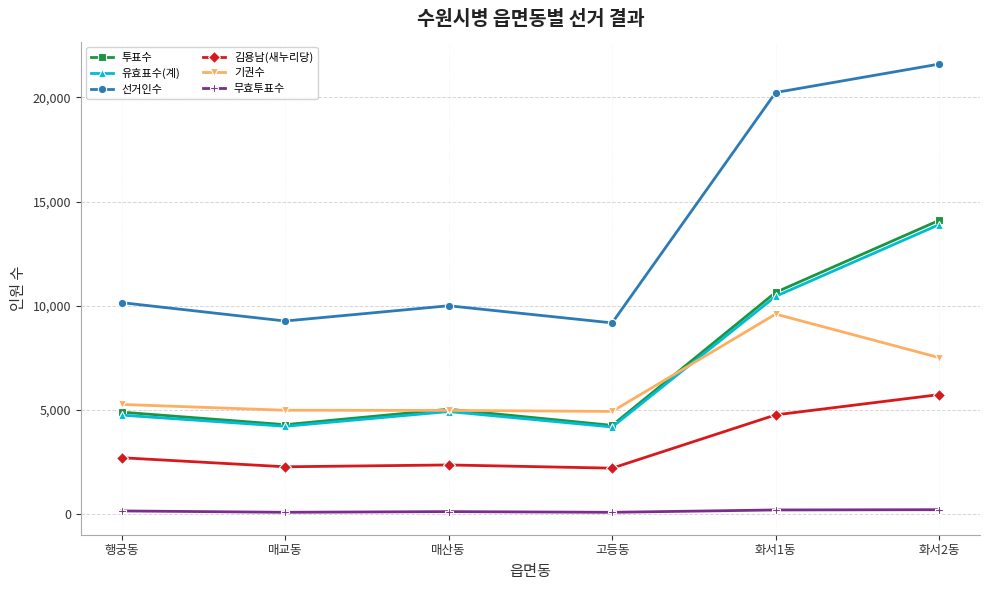

Does the chart have visible grid lines?

Yes